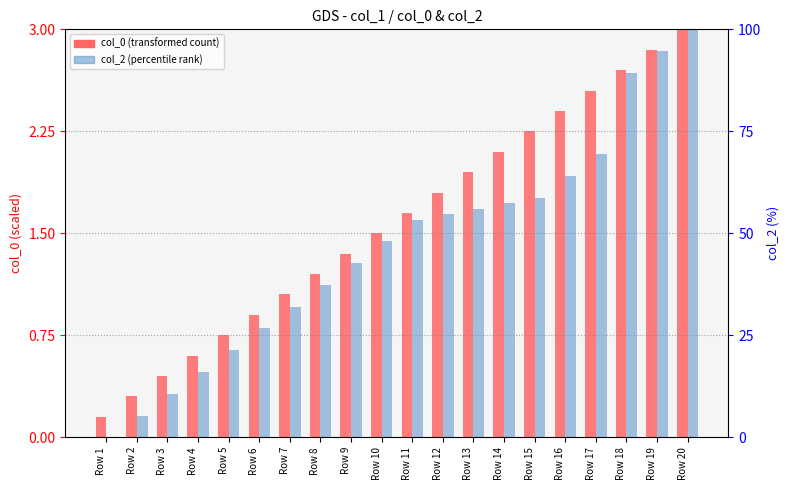

What is the total value across all series at Row 12?

56.5